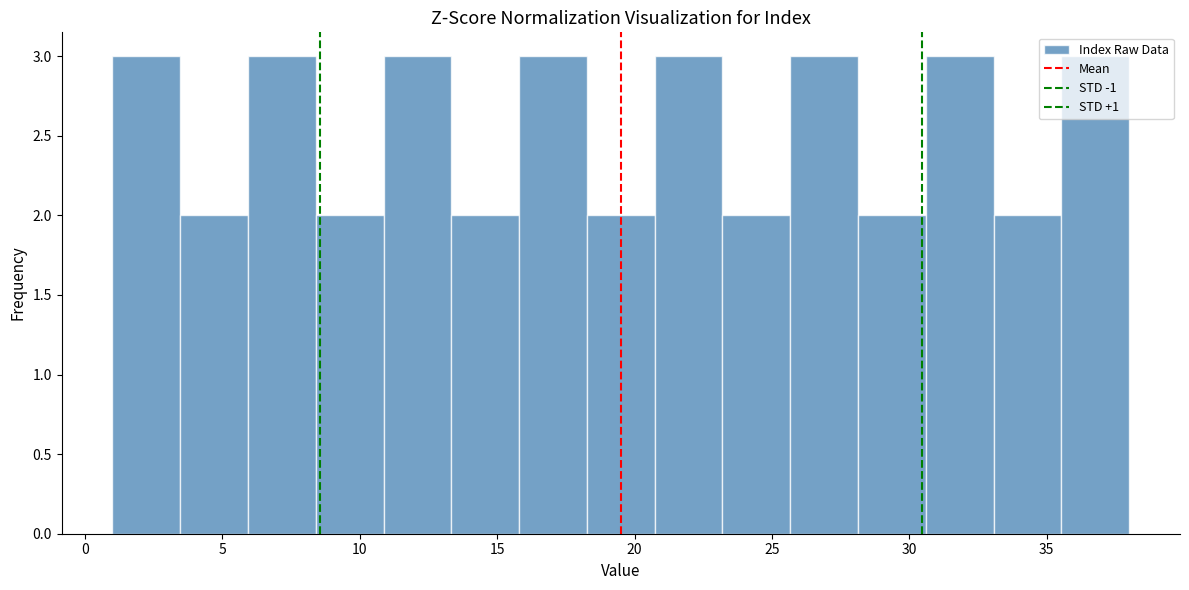

Reading left to right, list every bar in this chart as the range it spans on the x-axis followed by its height. Neither the bar edges nor the heights are printed on the chart, so give them approximately, as read against the axes.

1.0 to 3.5: 3
3.5 to 6.0: 2
6.0 to 8.5: 3
8.5 to 11.0: 2
11.0 to 13.5: 3
13.5 to 16.0: 2
16.0 to 18.5: 3
18.5 to 20.5: 2
20.5 to 23.0: 3
23.0 to 25.5: 2
25.5 to 28.0: 3
28.0 to 30.5: 2
30.5 to 33.0: 3
33.0 to 35.5: 2
35.5 to 38.0: 3